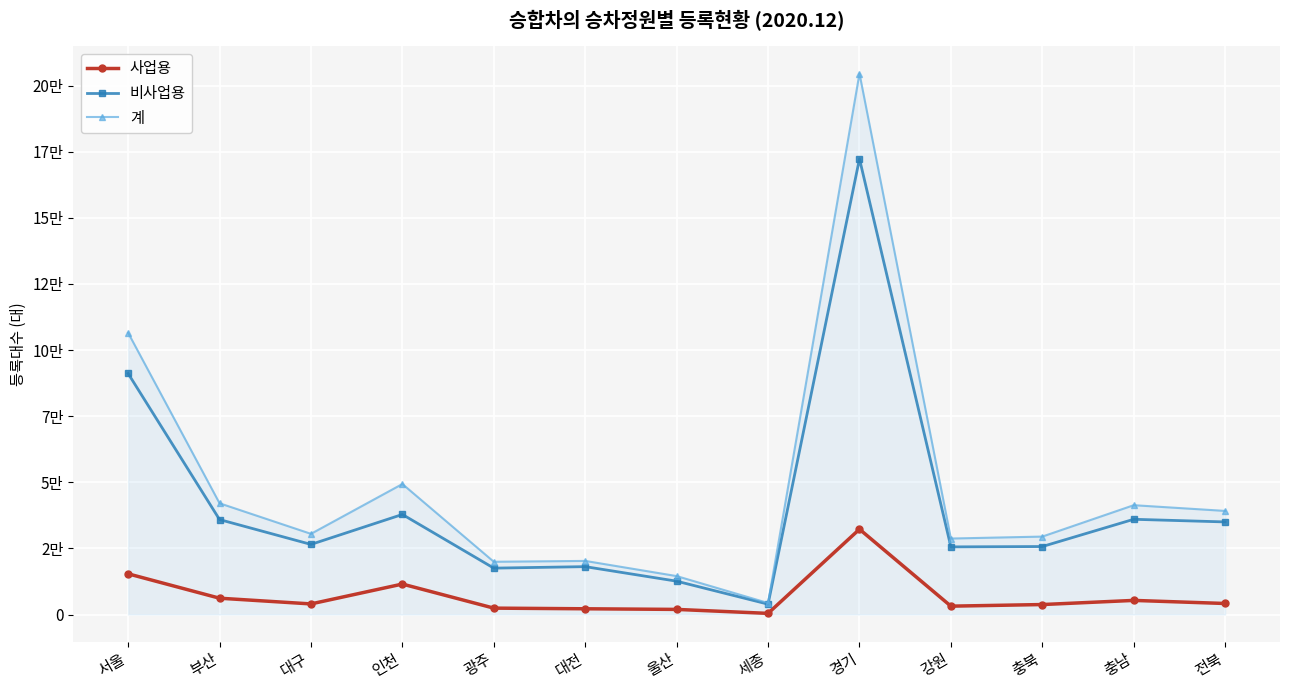

What is the approximate value of 사업용 at 강원?

3158